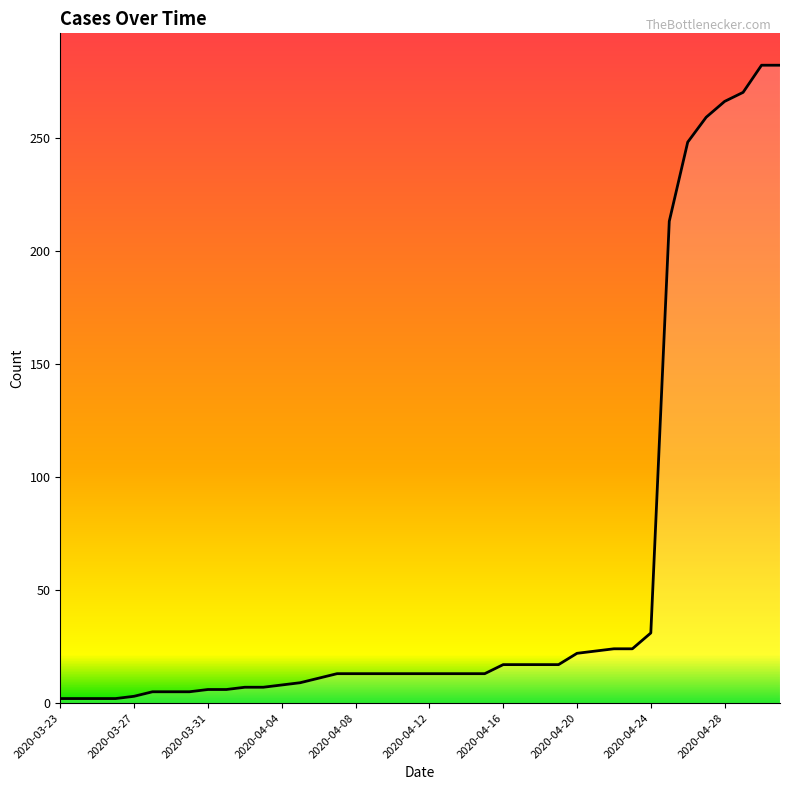

What is the greatest value displayed?

282